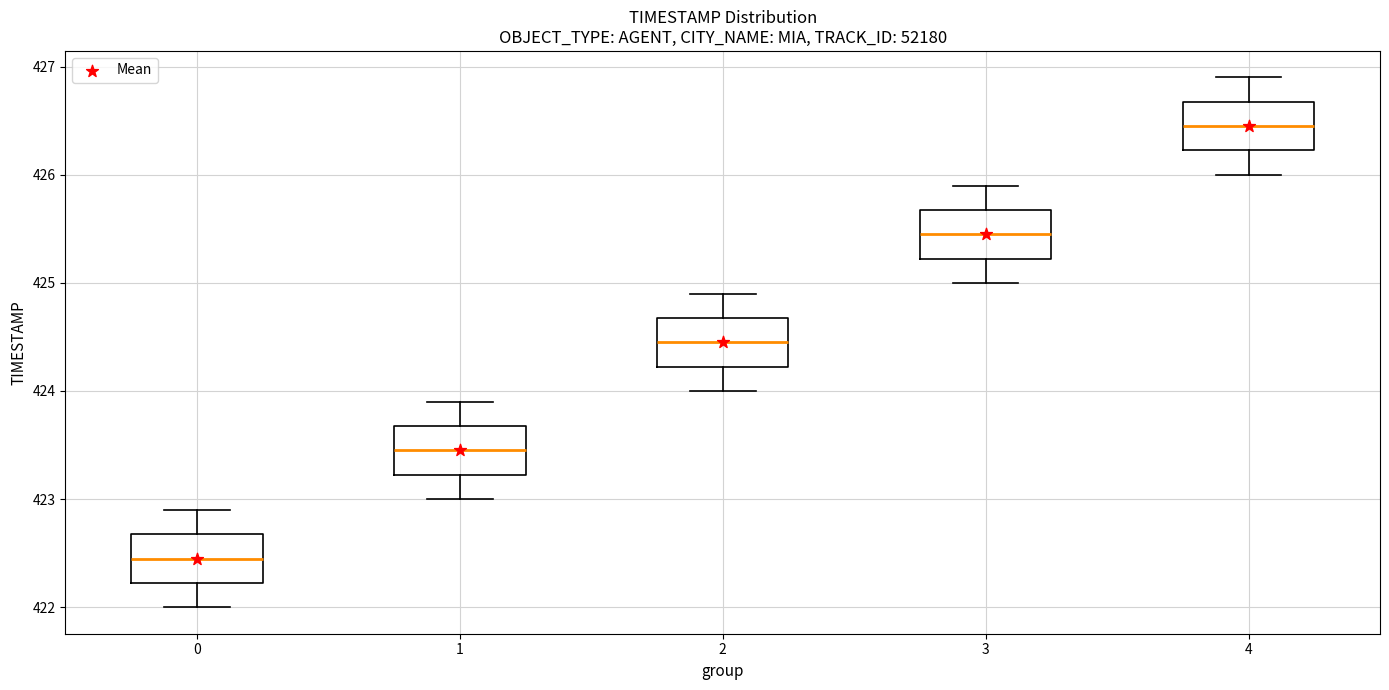

Reading left to right, read every box against the y-axis: the position of its median line, the range the box covers, and the ends of its whiskers. The values are not printed on the chart, so give them approximately, as read against the axis.

0: median 422.5, box 422.2 to 422.7, whiskers 422.0 to 422.9
1: median 423.5, box 423.2 to 423.7, whiskers 423.0 to 423.9
2: median 424.5, box 424.2 to 424.7, whiskers 424.0 to 424.9
3: median 425.5, box 425.2 to 425.7, whiskers 425.0 to 425.9
4: median 426.5, box 426.2 to 426.7, whiskers 426.0 to 426.9